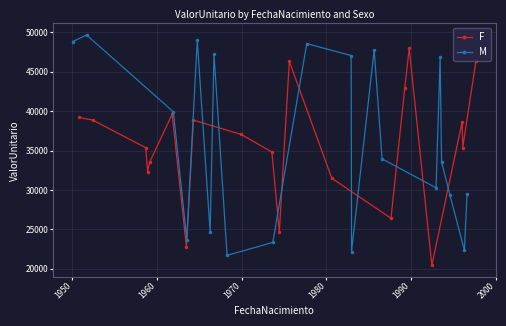

True or false: F has more than 0 points higher than both neighbors.

True